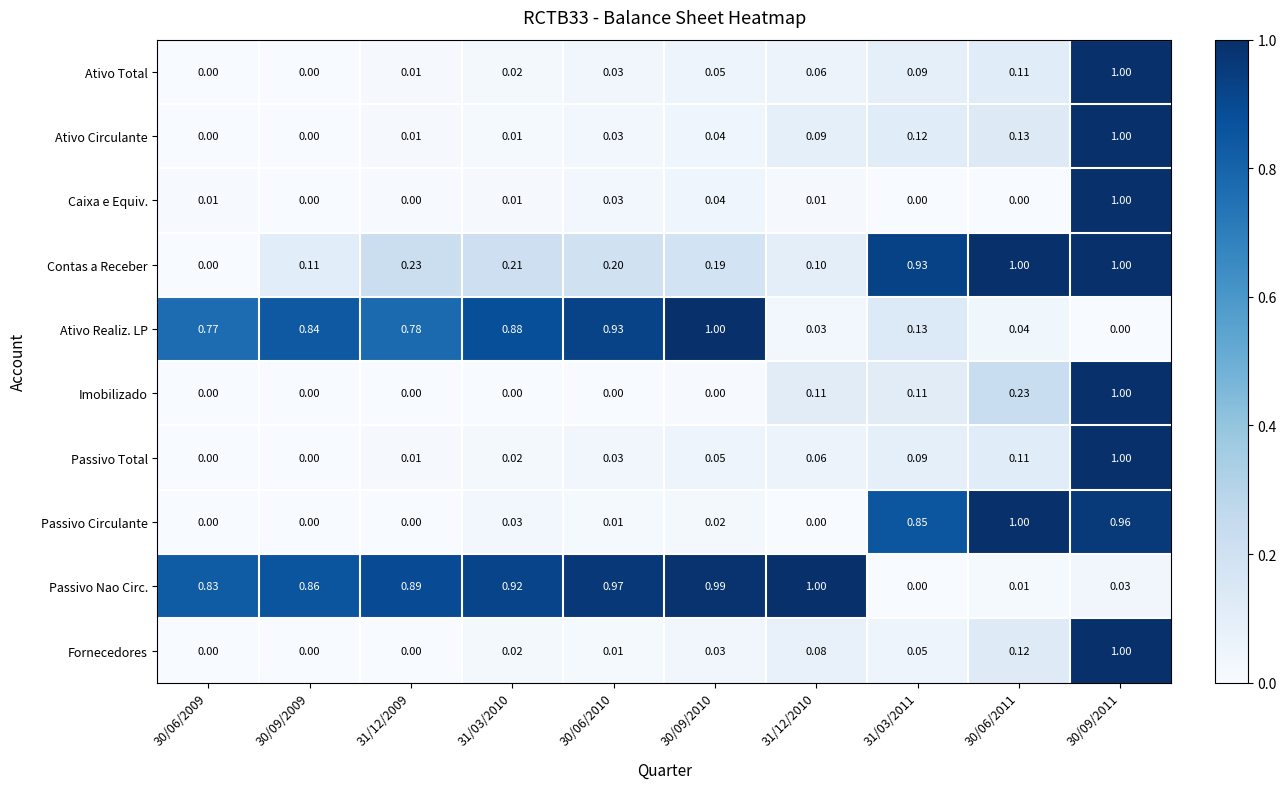

How many series are shown in this chart?

10